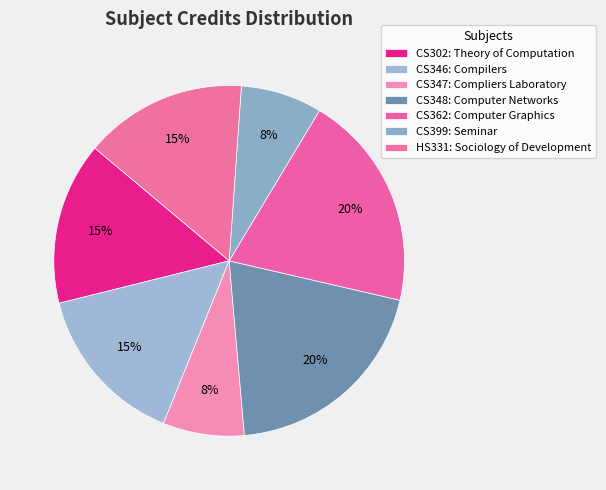

How many segments does this pie chart have?

7